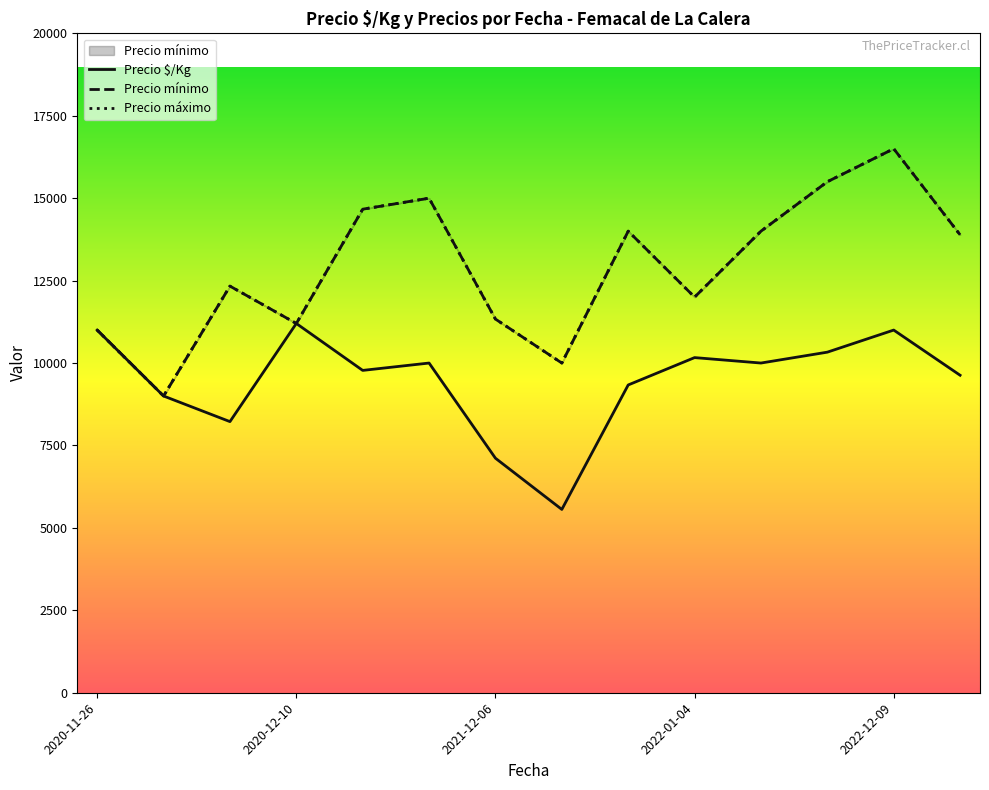

At which category does Precio máximo reach its first local valley?

2020-12-10